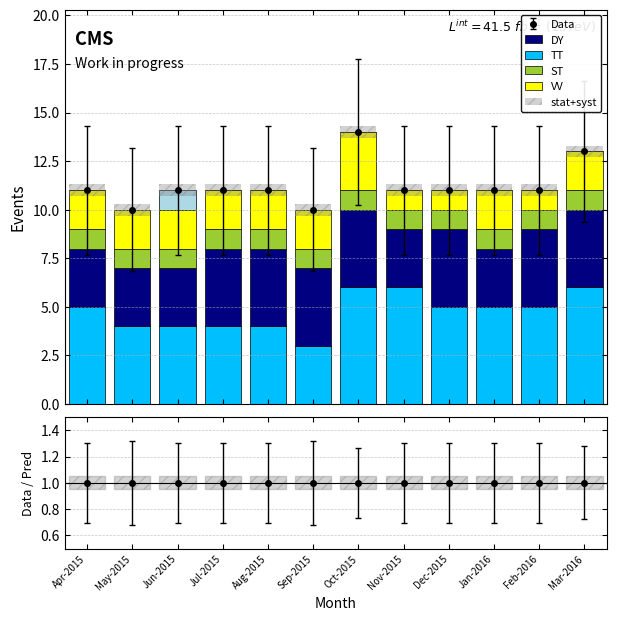

Between Dec-2015 and Jun-2015, which is larger?

Dec-2015